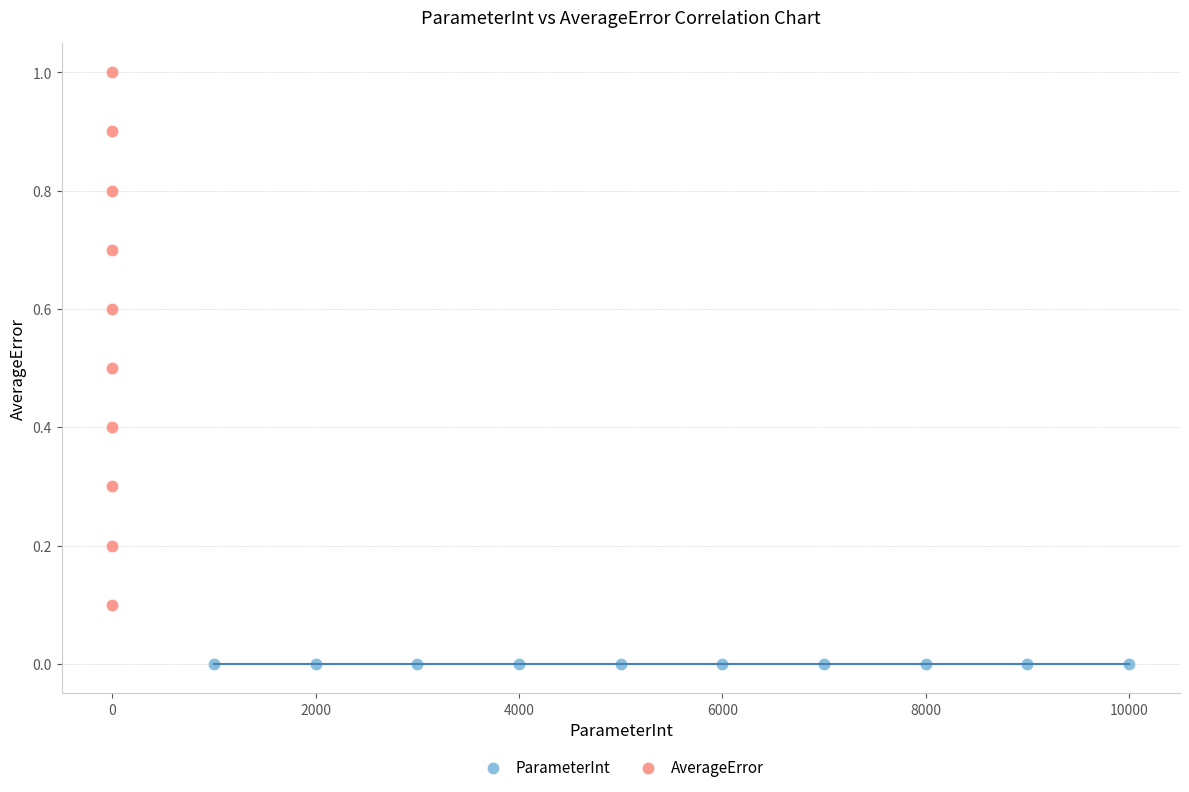

Which series contains the lowest Y value?

ParameterInt